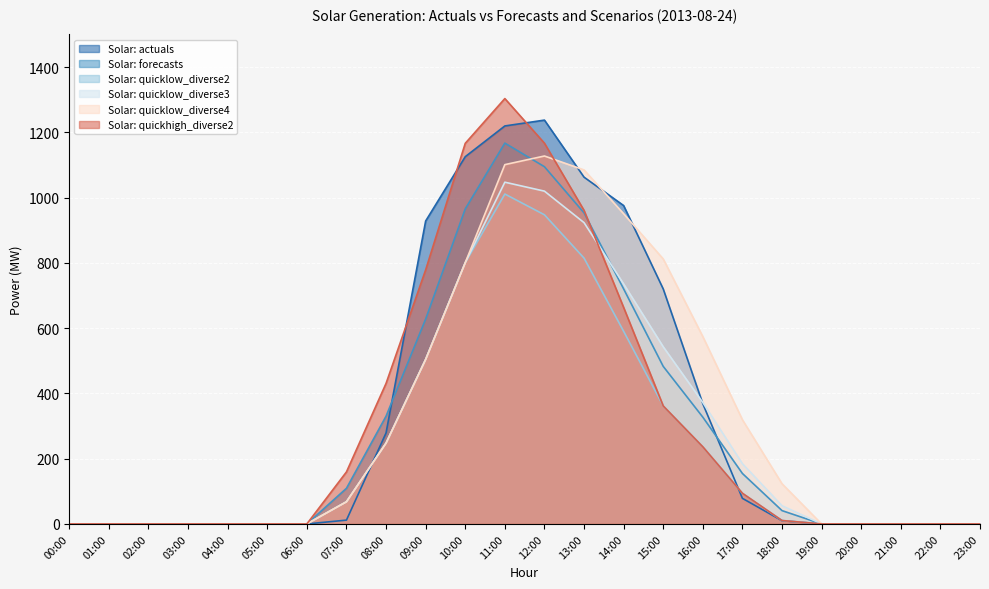

Is the value of Solar: quicklow_diverse2 at 17:00 greater than the value of Solar: quickhigh_diverse2 at 22:00?

Yes